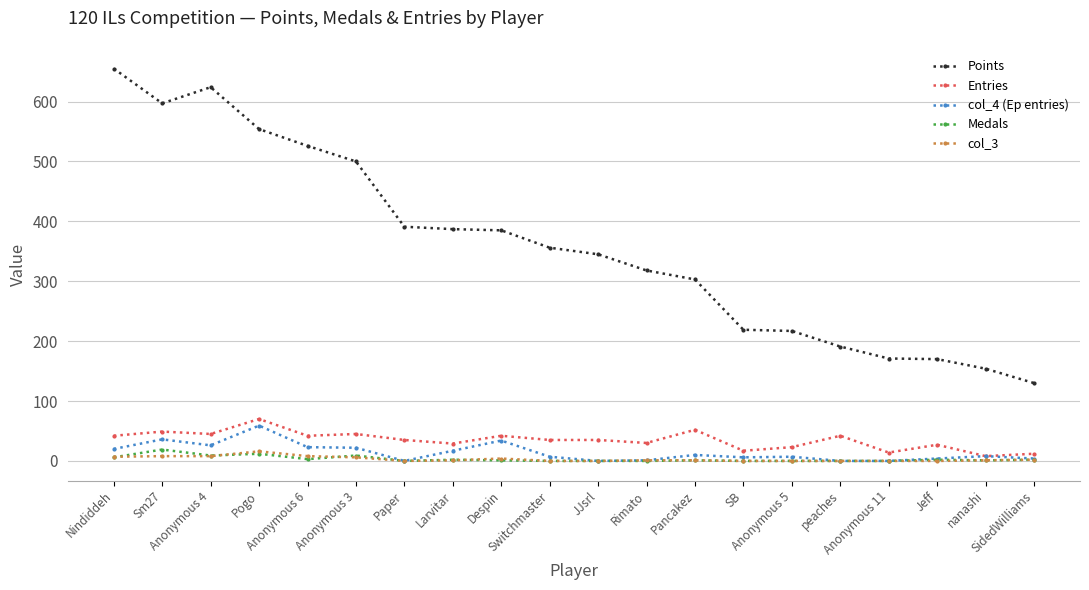

What is the difference between the col_3 values at SidedWilliams and Jeff?

2